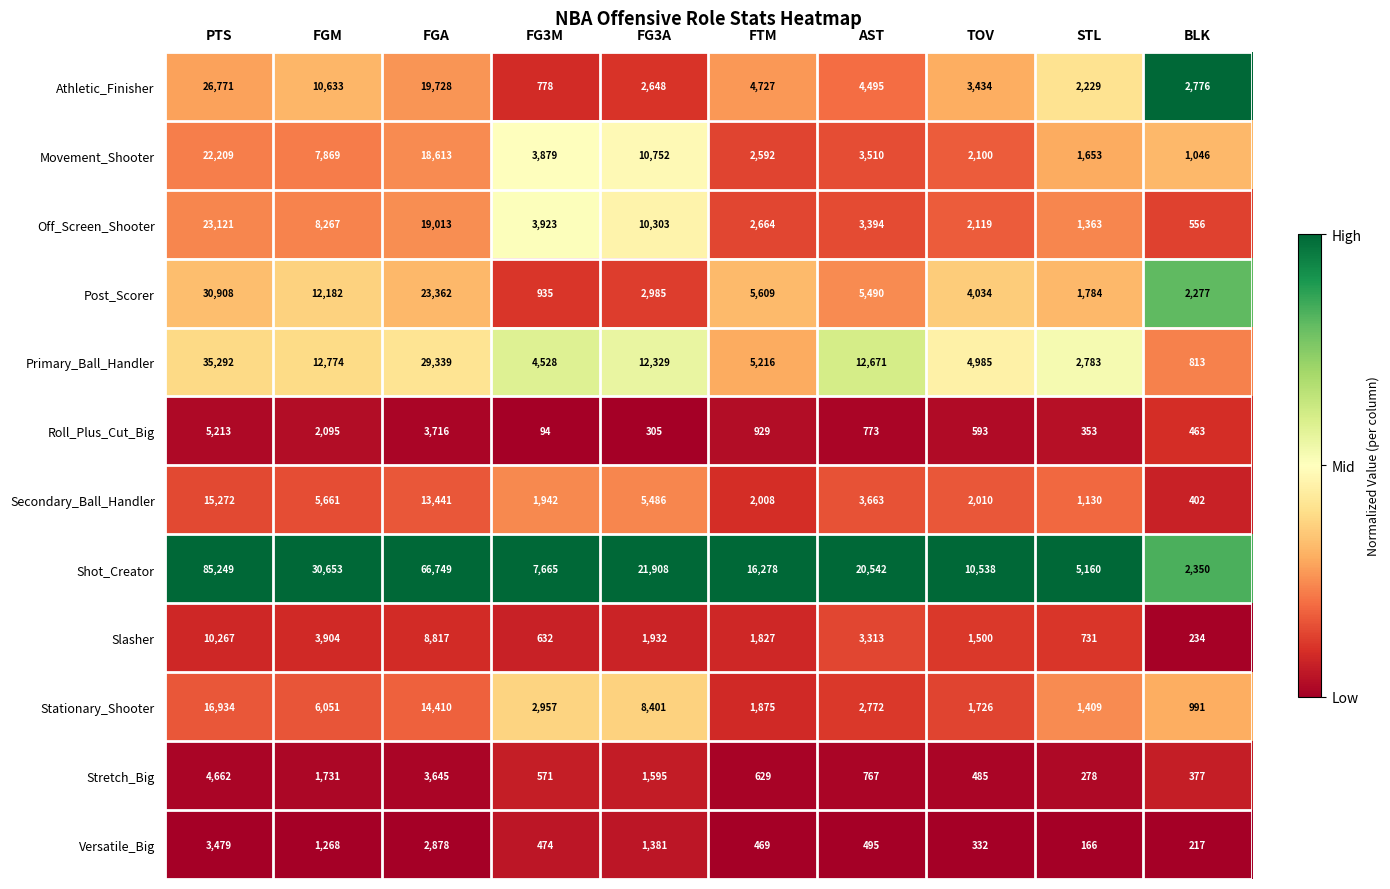

Where is Off_Screen_Shooter nearest to the value 11838?

FG3A